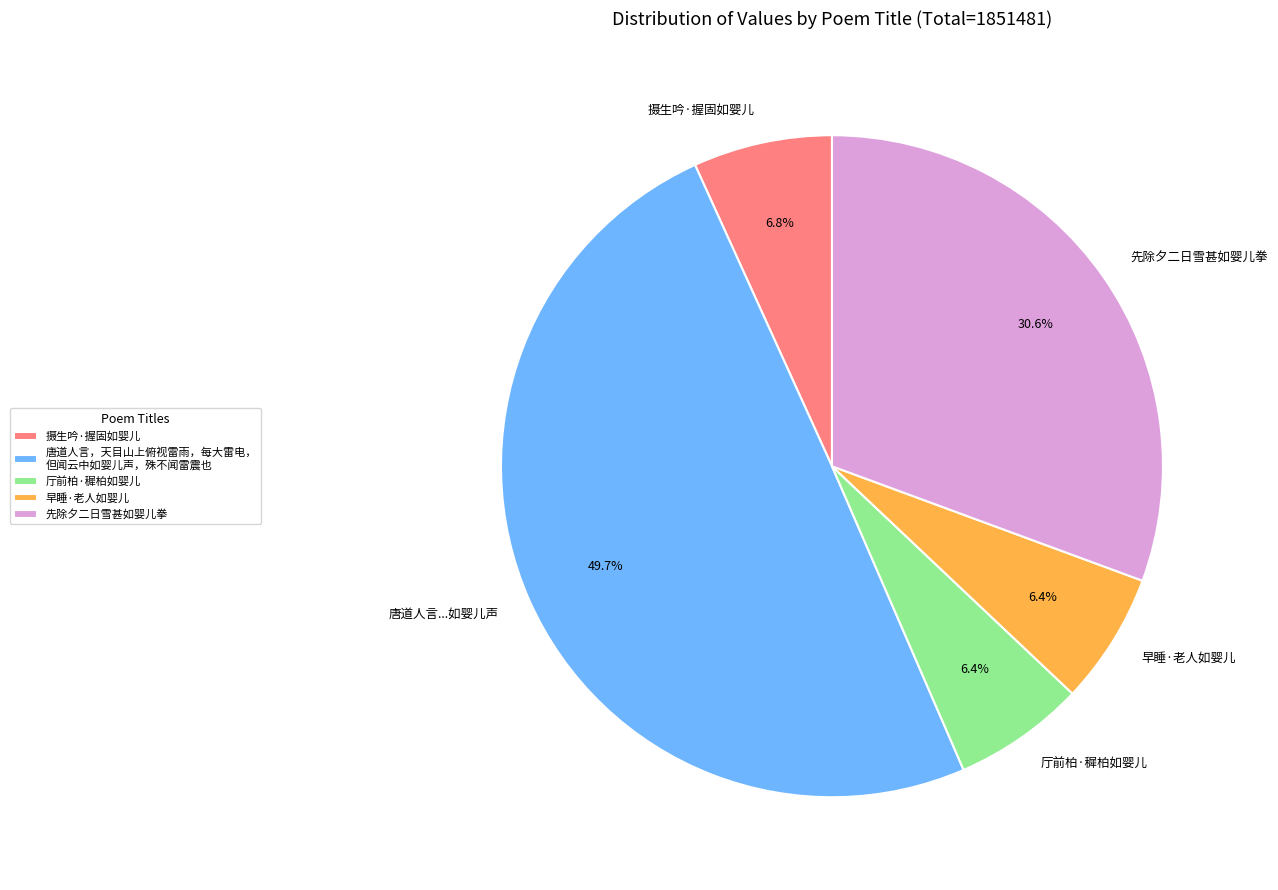

Combined, do 厅前柏·穉柏如婴儿 and 摄生吟·握固如婴儿 account for over 50%?

No